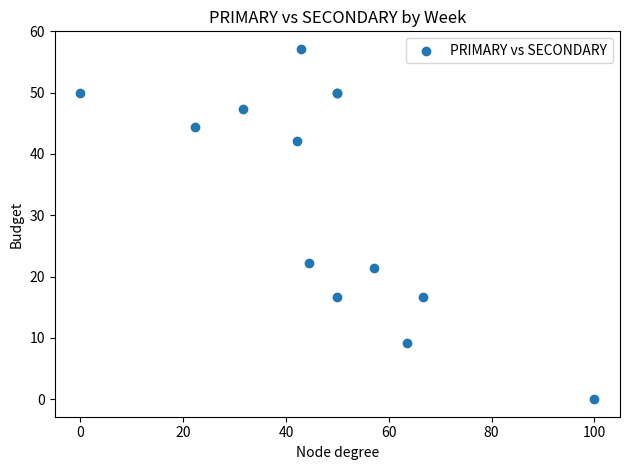

What Y value in the scatter plot is closest to 28?

22.2